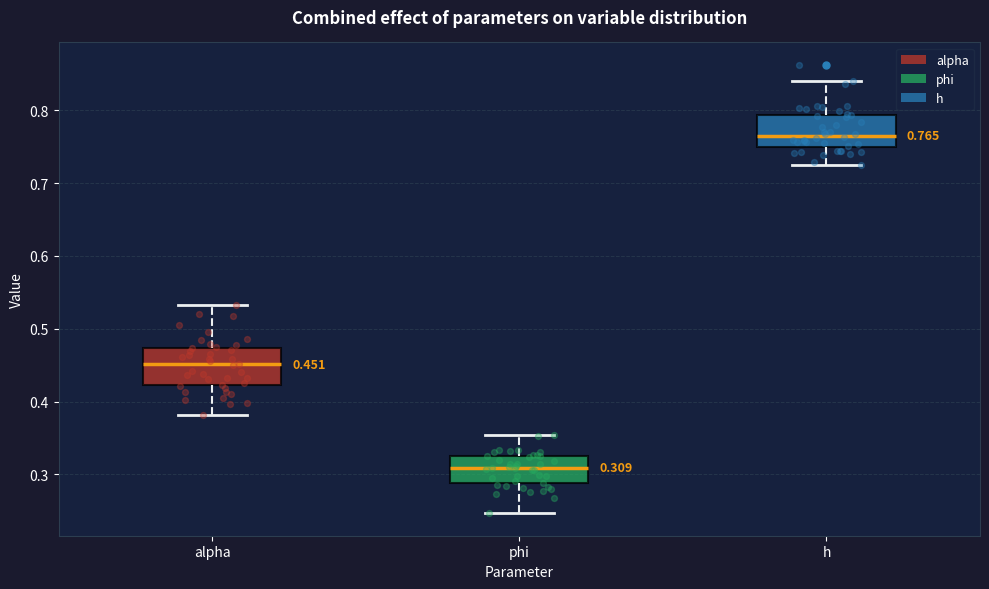

Which box has the highest median line?

h